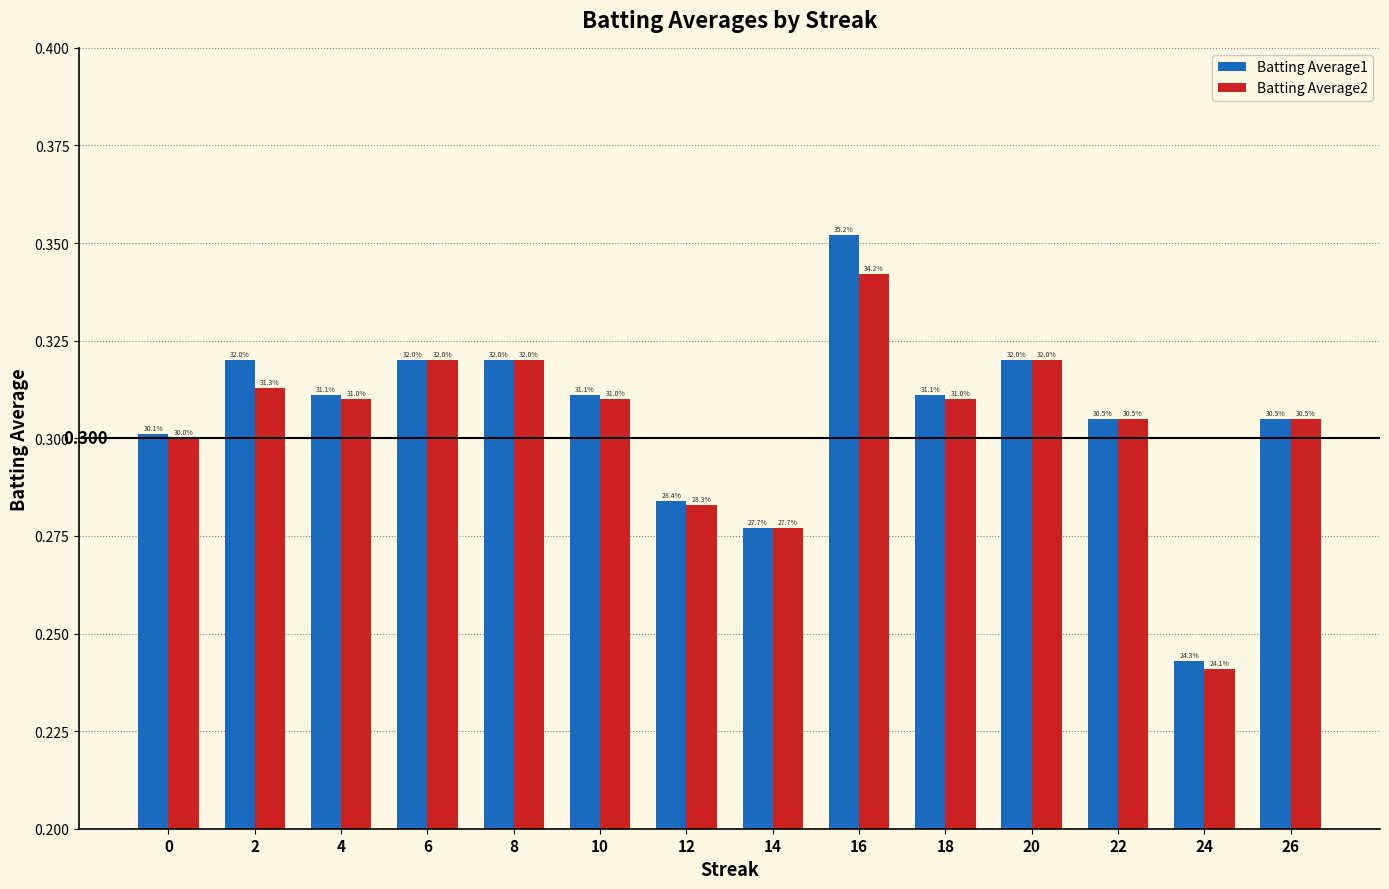

Where is Batting Average2 nearest to the value 0?

24